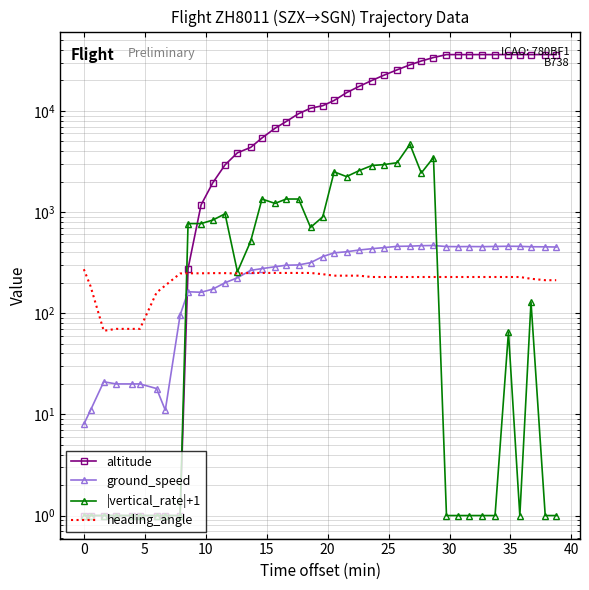

What is the difference between the second highest and minimum values in the heading_angle series?

183